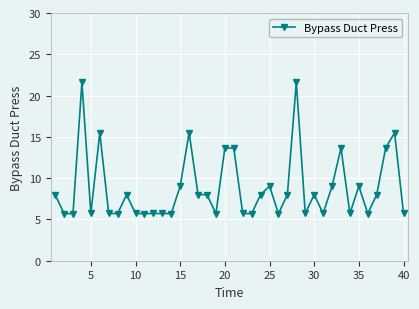

What is the sum of all values?

353.0